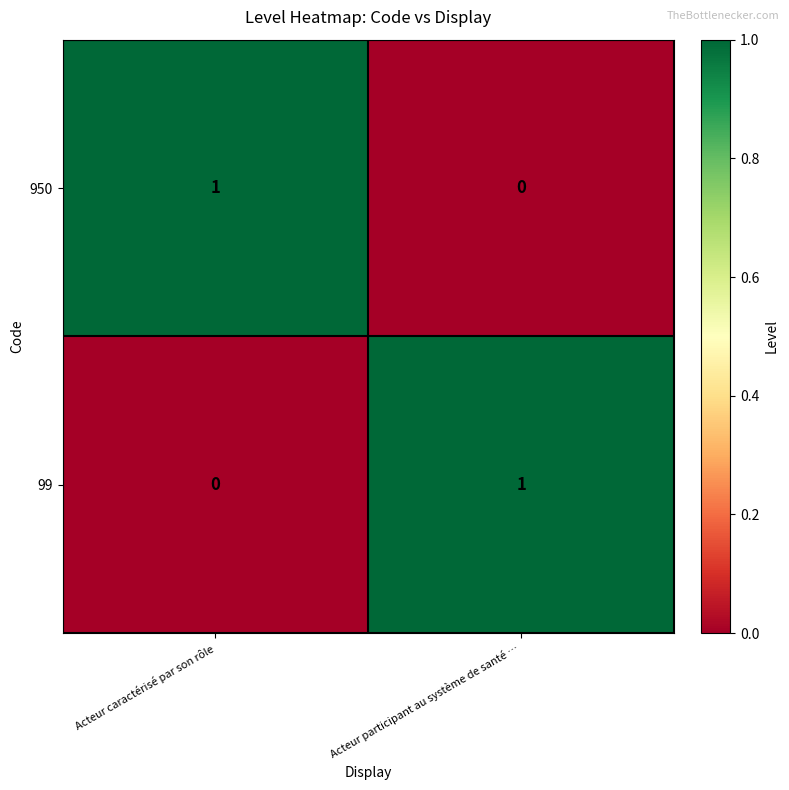

Rank the categories by 99 value from lowest to highest.

Acteur caractérisé par son rôle, Acteur participant au système de santé …